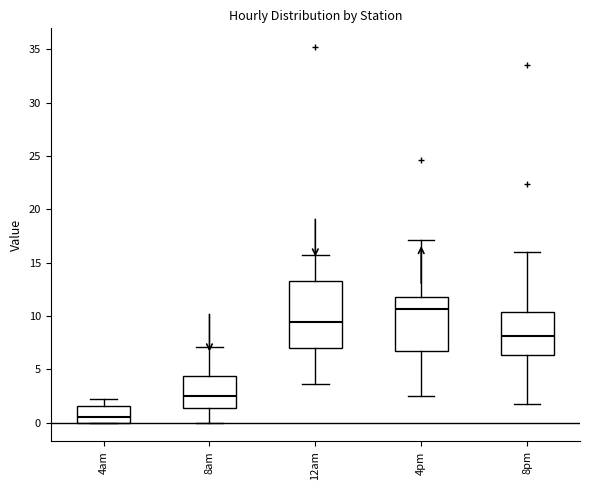

Where does the median line of the box for 4pm sit on the y-axis? The values are not printed on the chart, so give them approximately, as read against the axis.

10.5